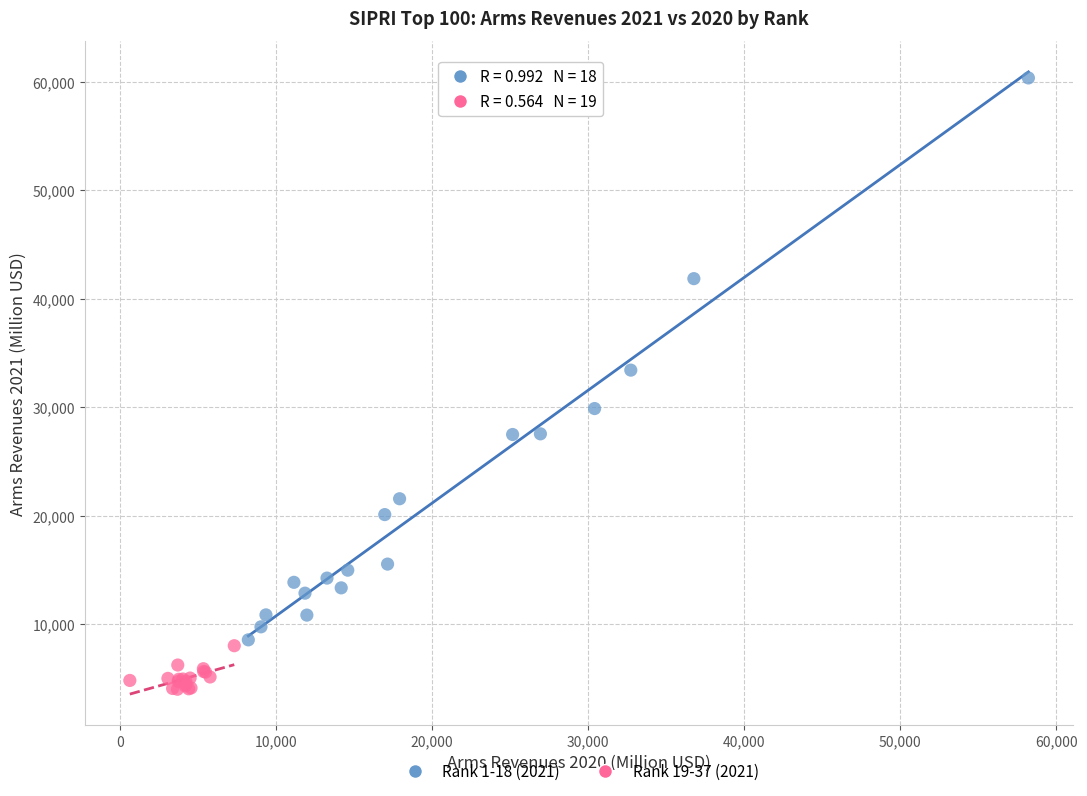

Which series contains the highest Y value?

Rank 1-18 (2021)